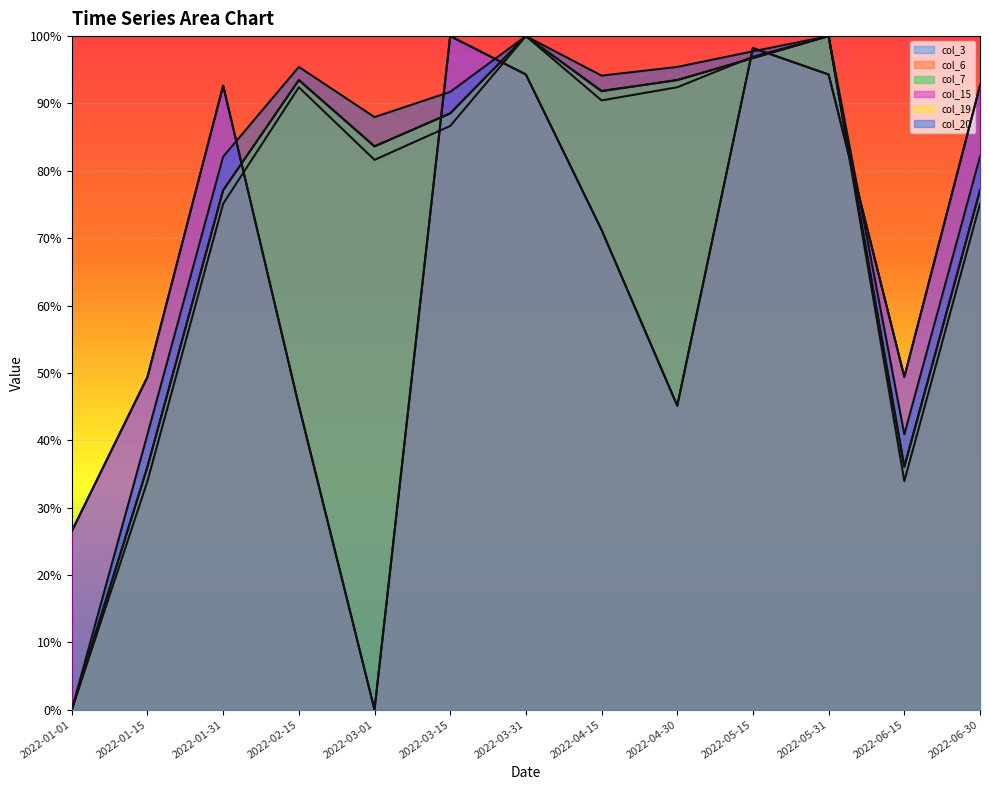

At 2022-04-15, list the series in order from largest to smallest.

col_20, col_19, col_7, col_6, col_3, col_15